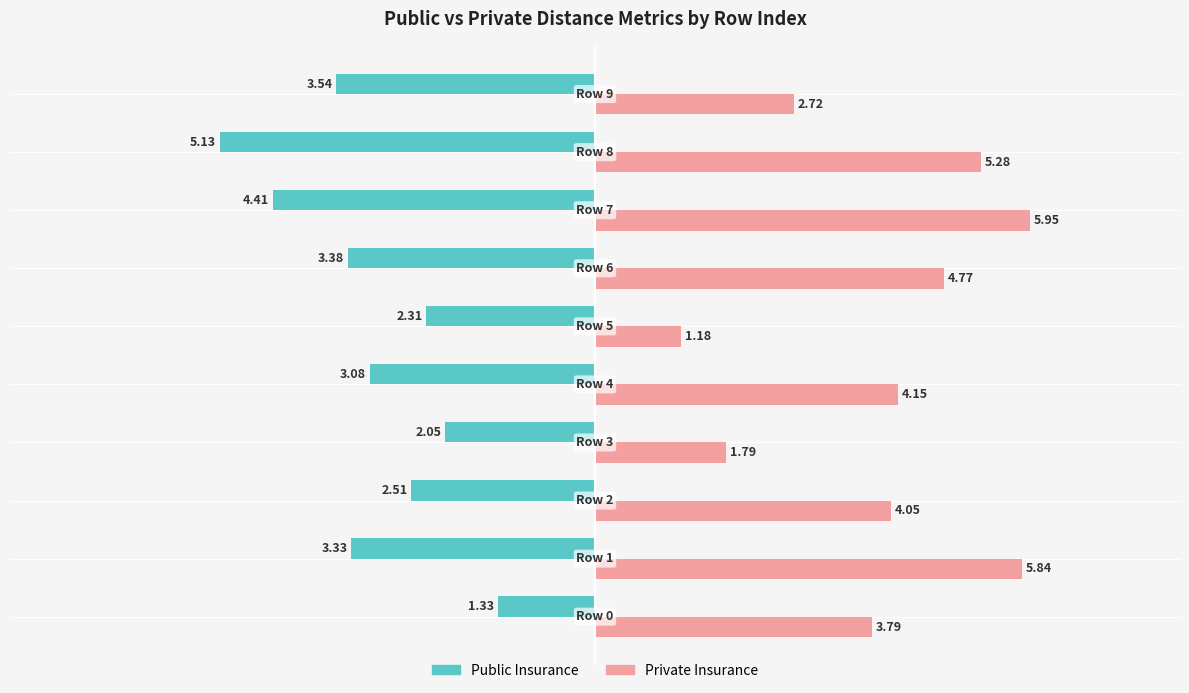

What is the difference between the second highest and minimum values in the Public Insurance series?

3.1